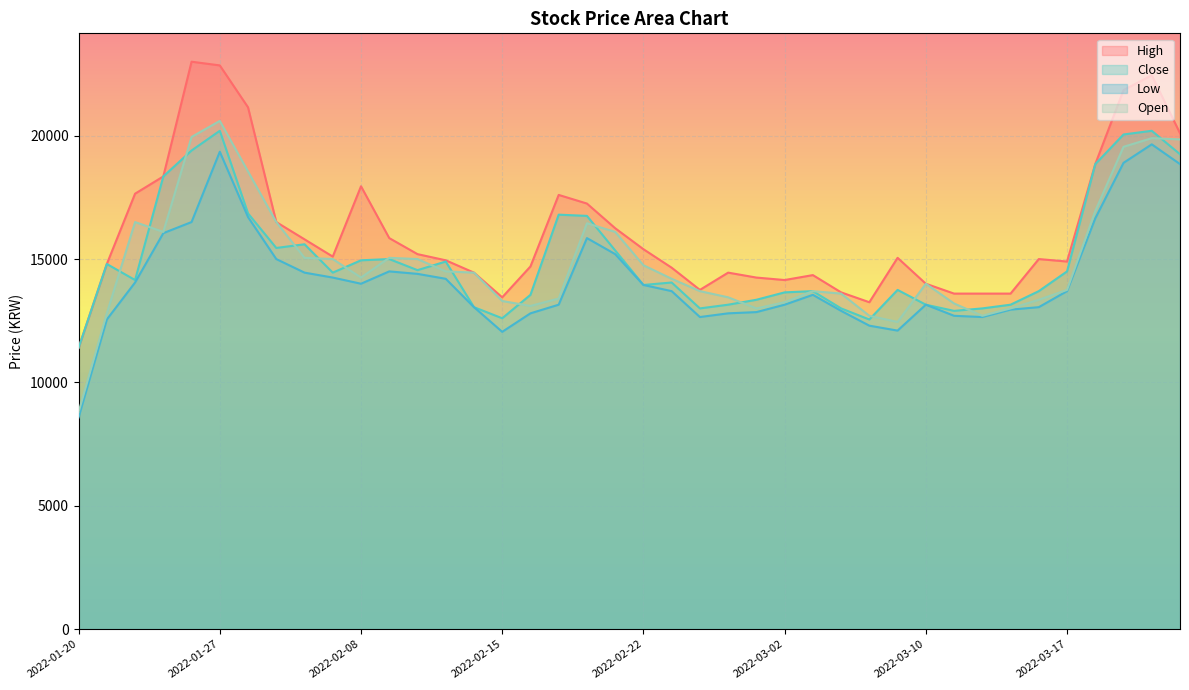

Which category has the lowest value in the High series?

2022-01-20